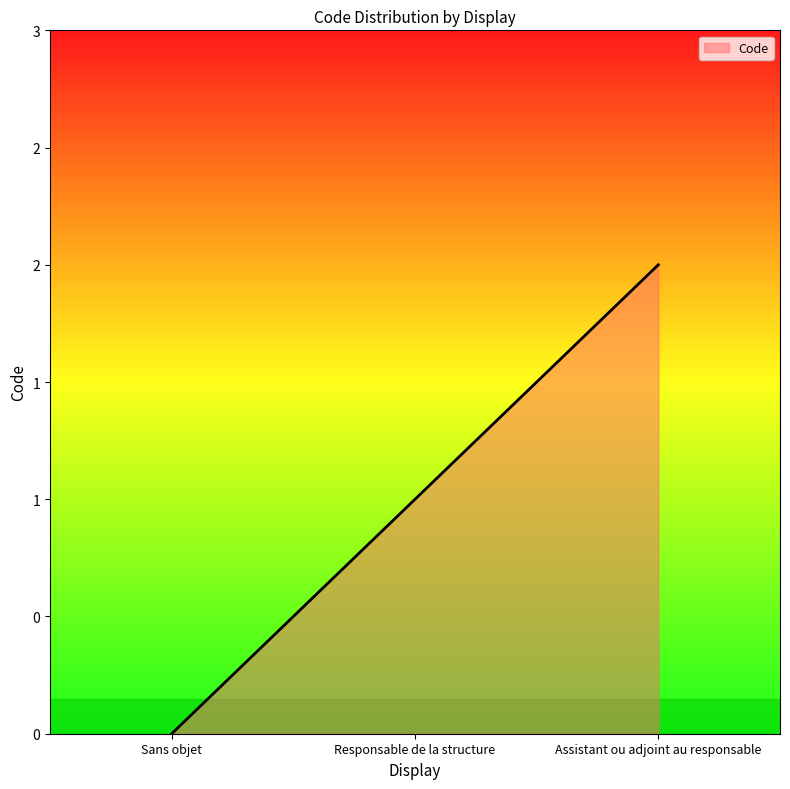

Rank the categories by value from lowest to highest.

Sans objet, Responsable de la structure, Assistant ou adjoint au responsable